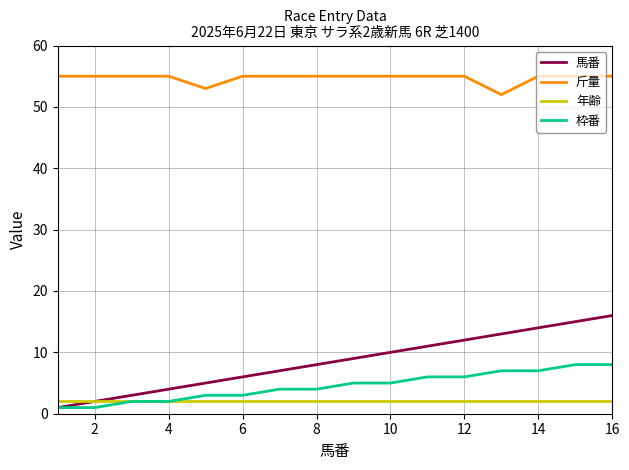

What is the maximum value shown in the chart?

55